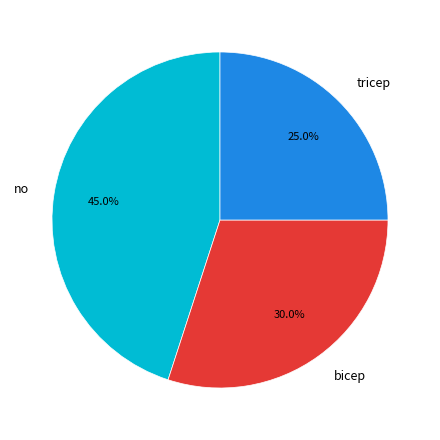

To the nearest percent, what portion does tricep represent?

25%